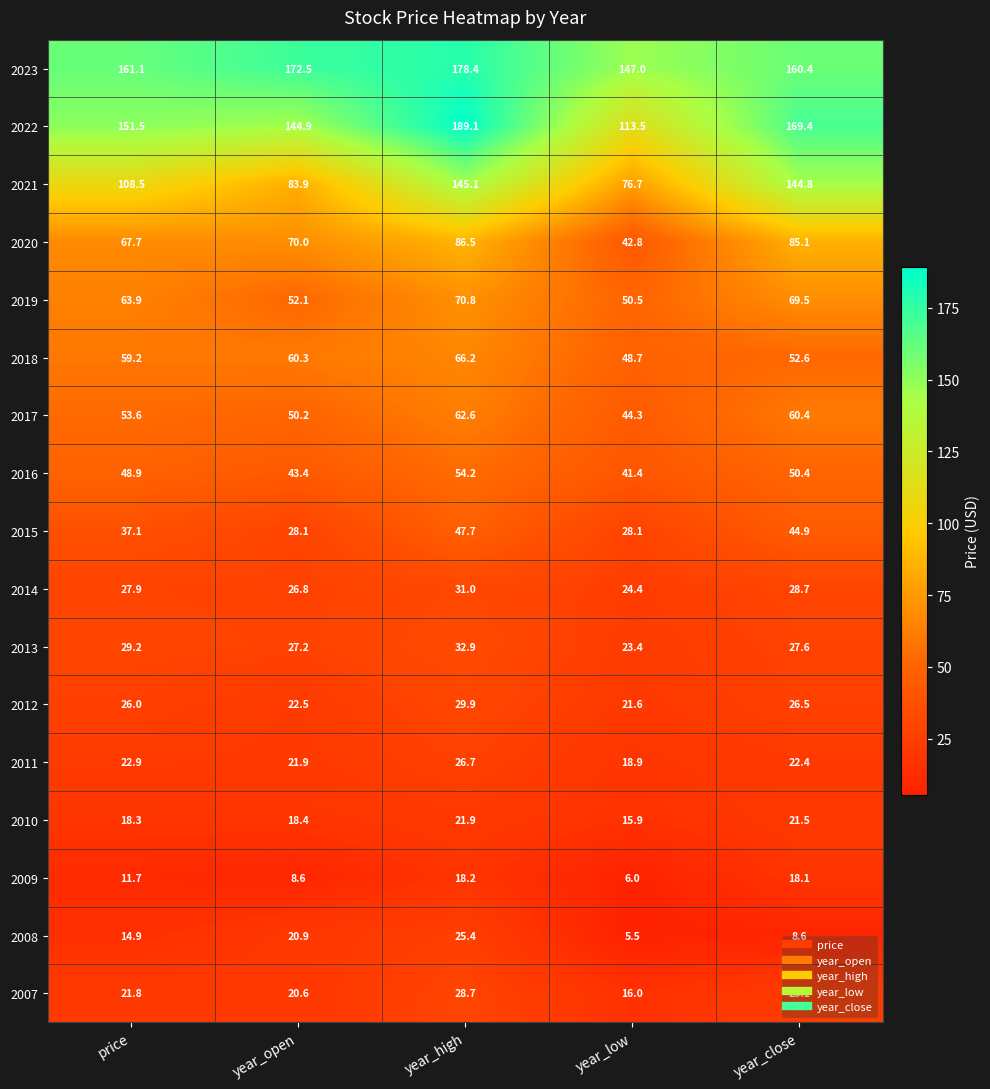

True or false: 2016 has a value of 43.4 at year_open.

True